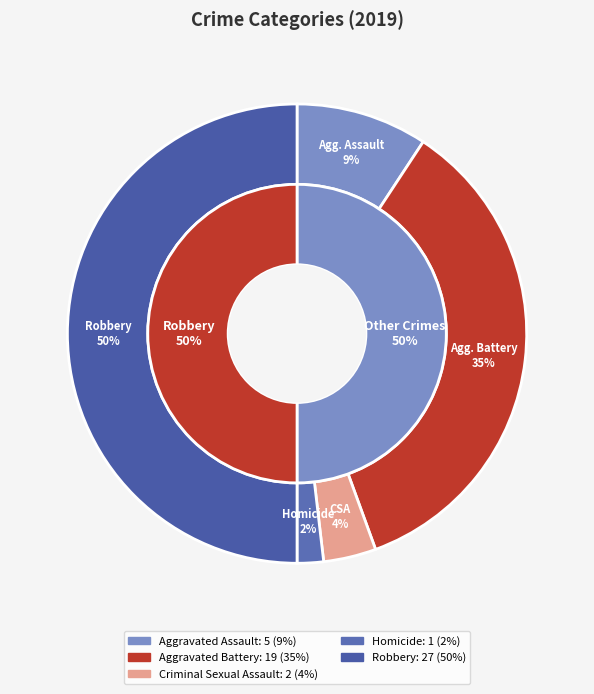

What percentage is NOT represented by Aggravated Assault?

90.7%